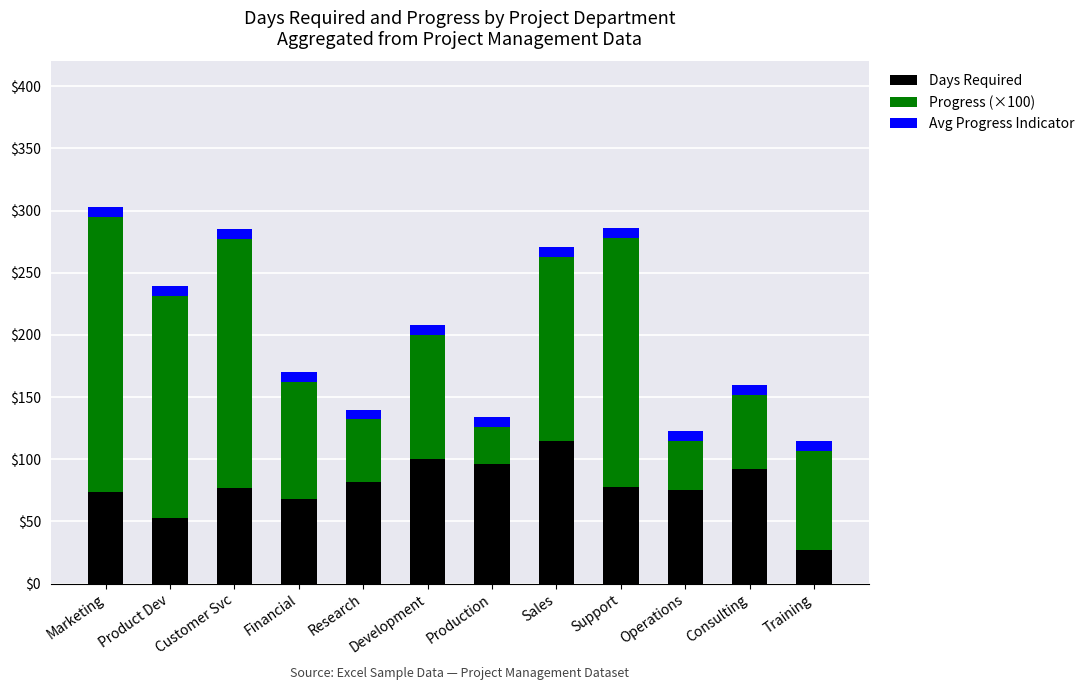

Which category has the lowest value in the Days Required series?

Training